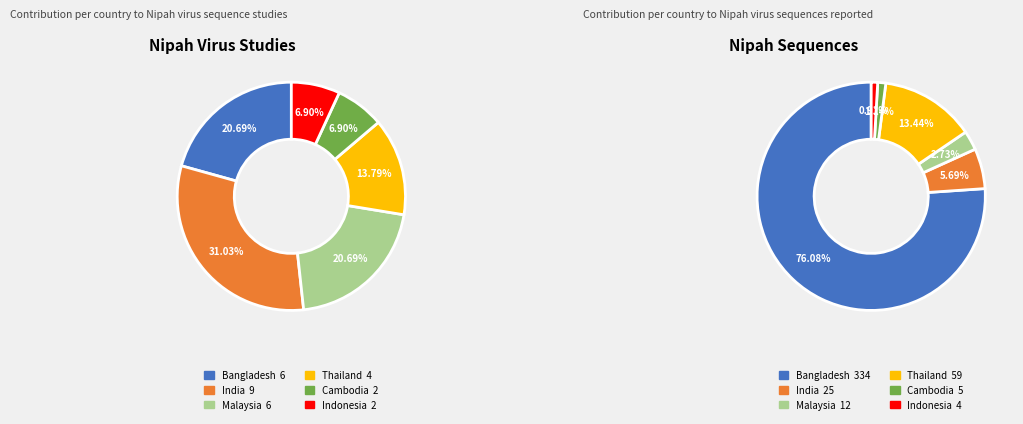

What percentage is the Malaysia slice, to the nearest percent?

21%